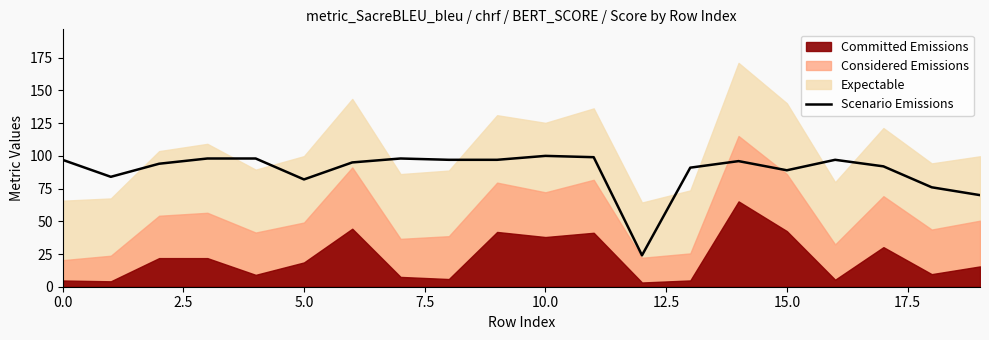

What is the greatest value displayed?

100